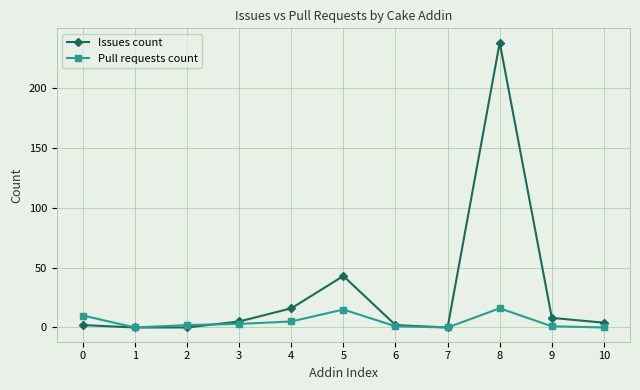

True or false: Pull requests count has more than 1 points higher than both neighbors.

True